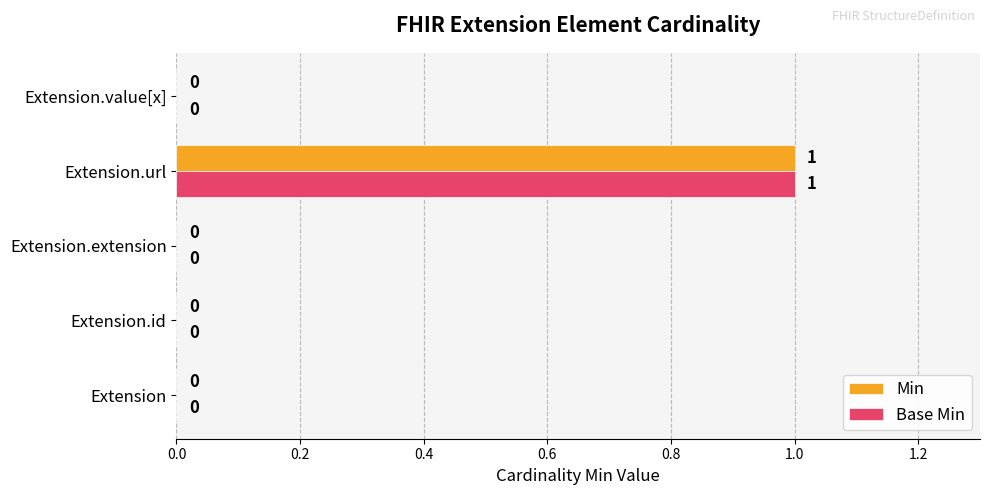

How many Base Min values are between 0 and 1?

5